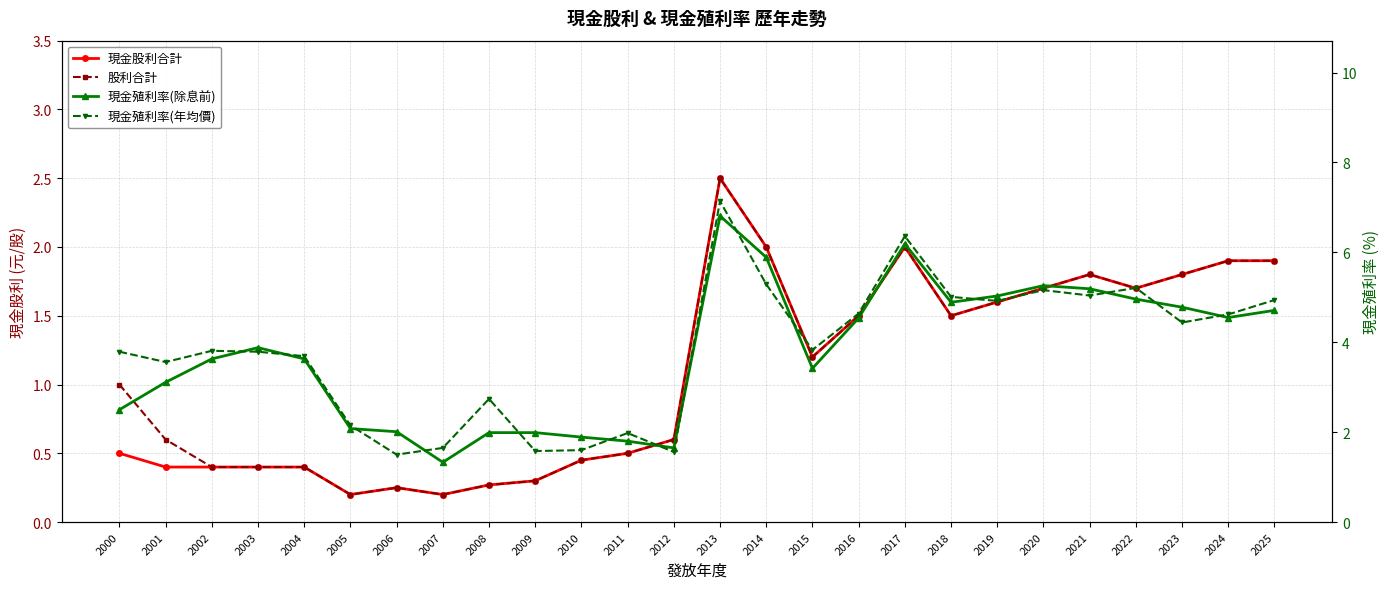

True or false: 現金殖利率(年均價) has a value of 3.8 at 2002.

True